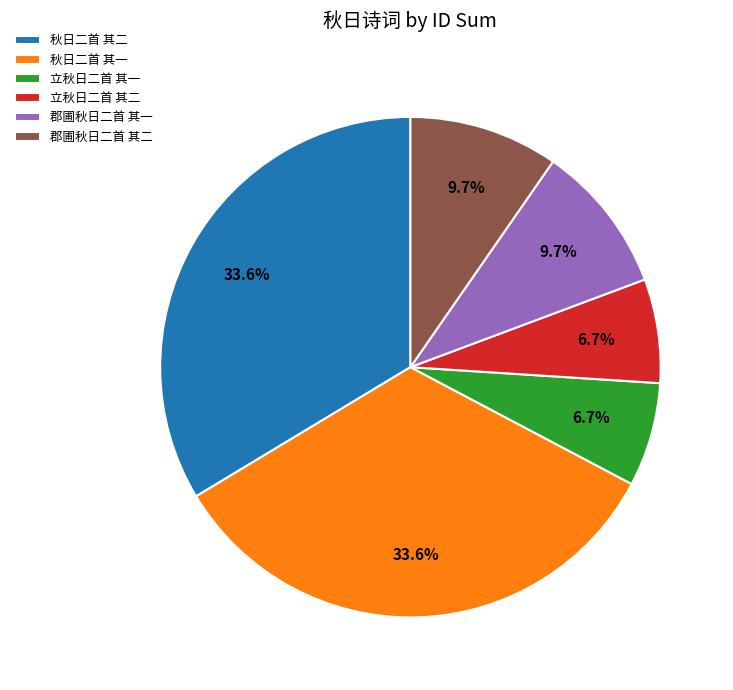

What portion of the pie excludes 立秋日二首 其二?

93.3%